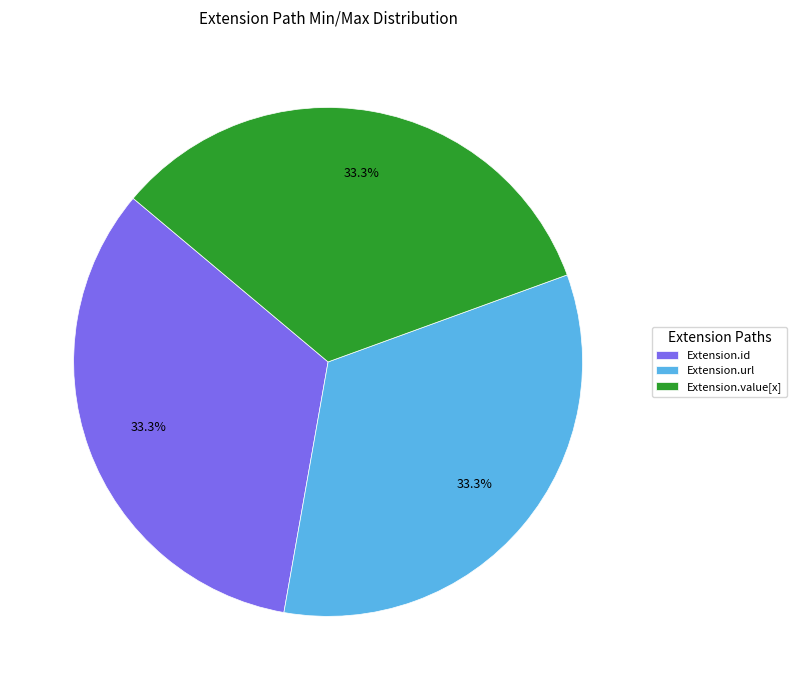

Is it true that Extension.url is 99% of the pie?

False